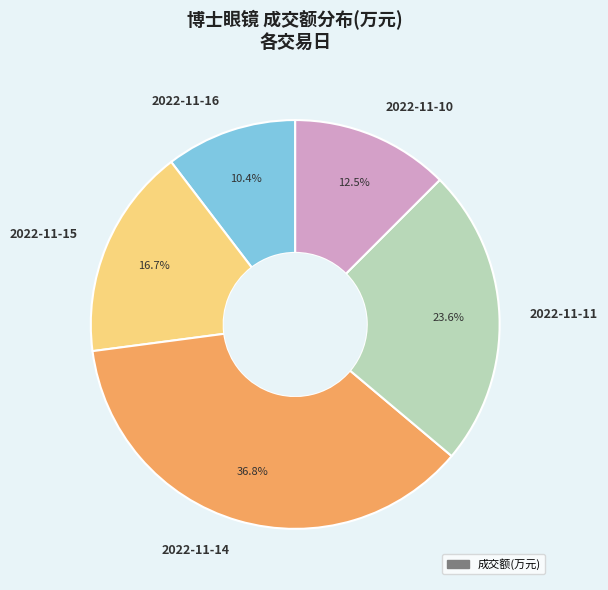

Count the number of slices in the pie.

5